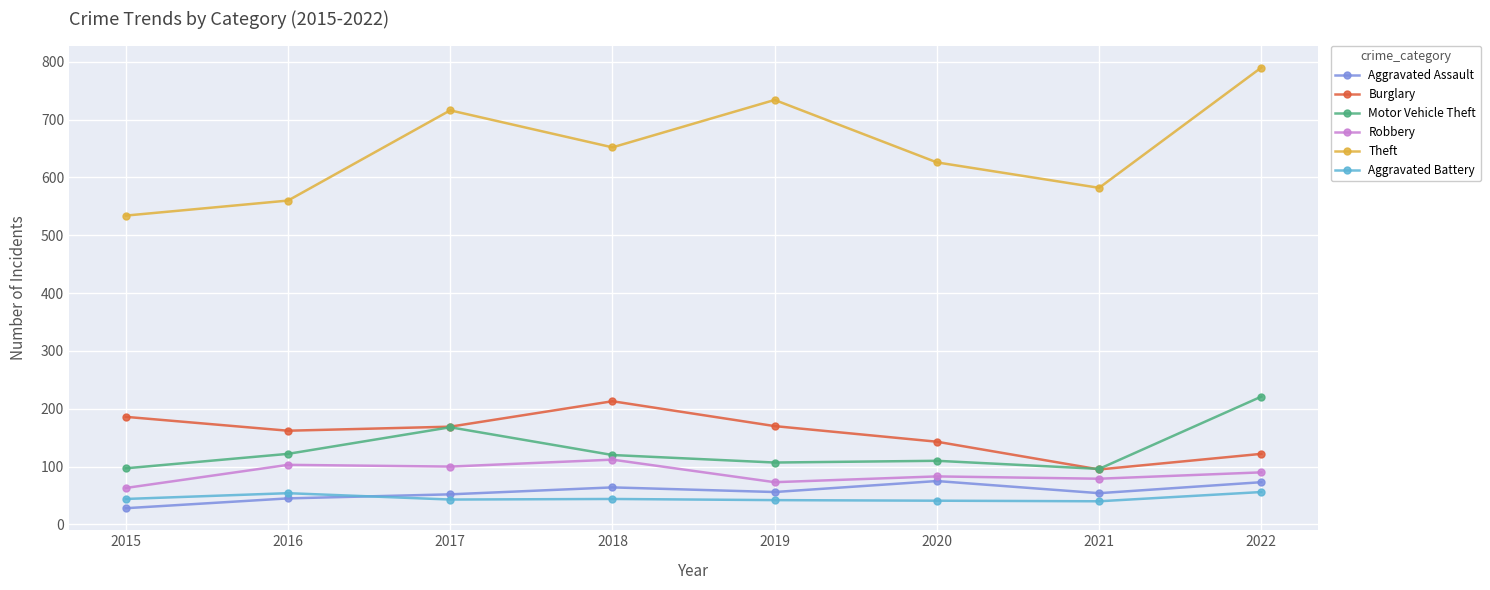

What value does the Aggravated Battery series have at 2019, to the nearest 5?

40